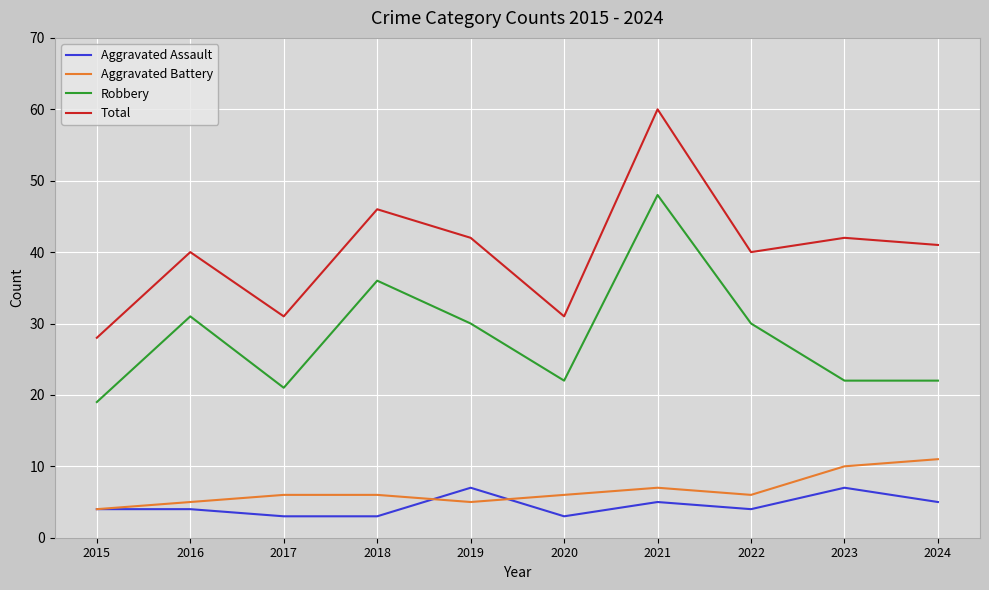

Which series has the widest spread of values?

Total